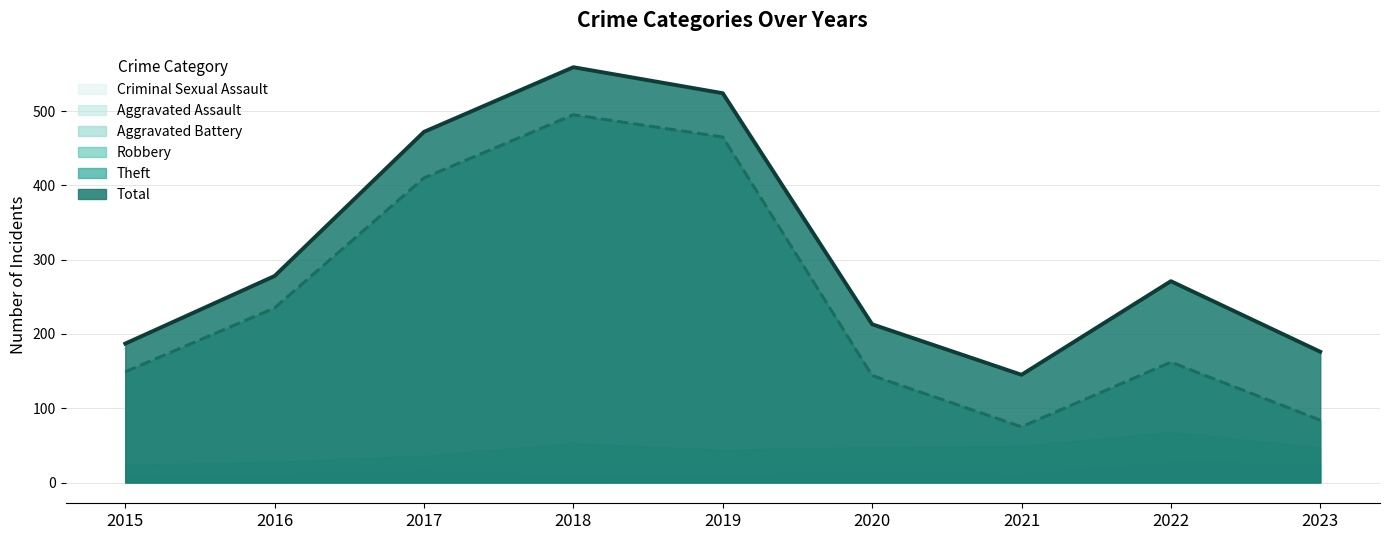

True or false: Aggravated Battery has more than 2 interior local peaks.

True